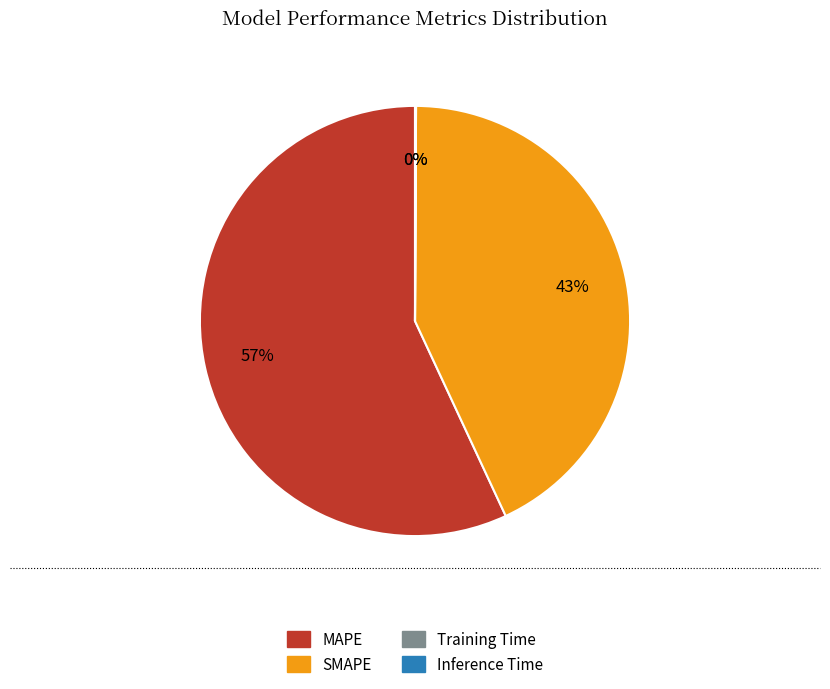

To the nearest percent, what portion does MAPE represent?

57%